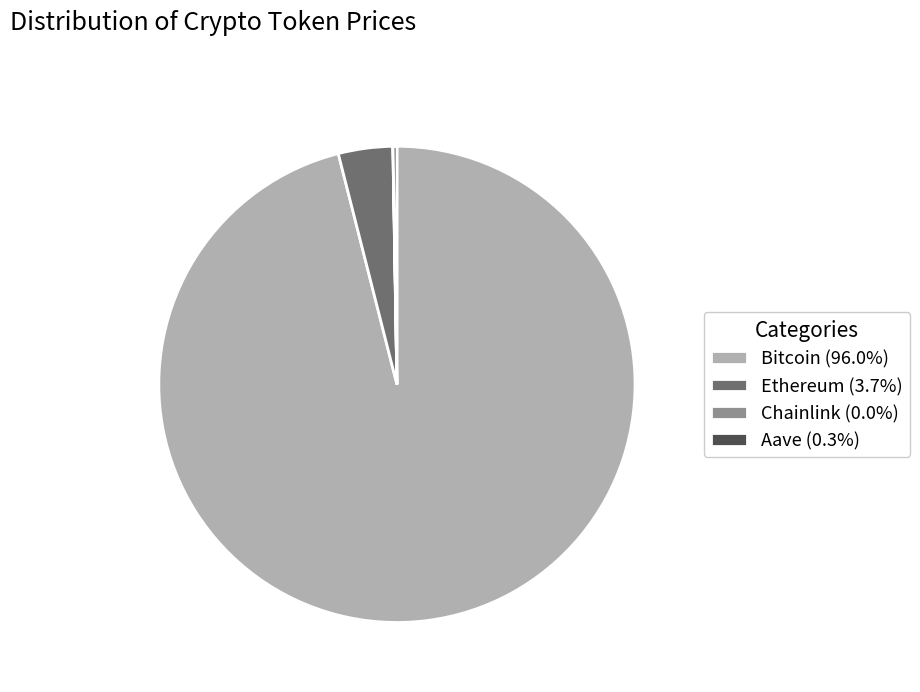

What is the largest slice in the pie chart?

Bitcoin